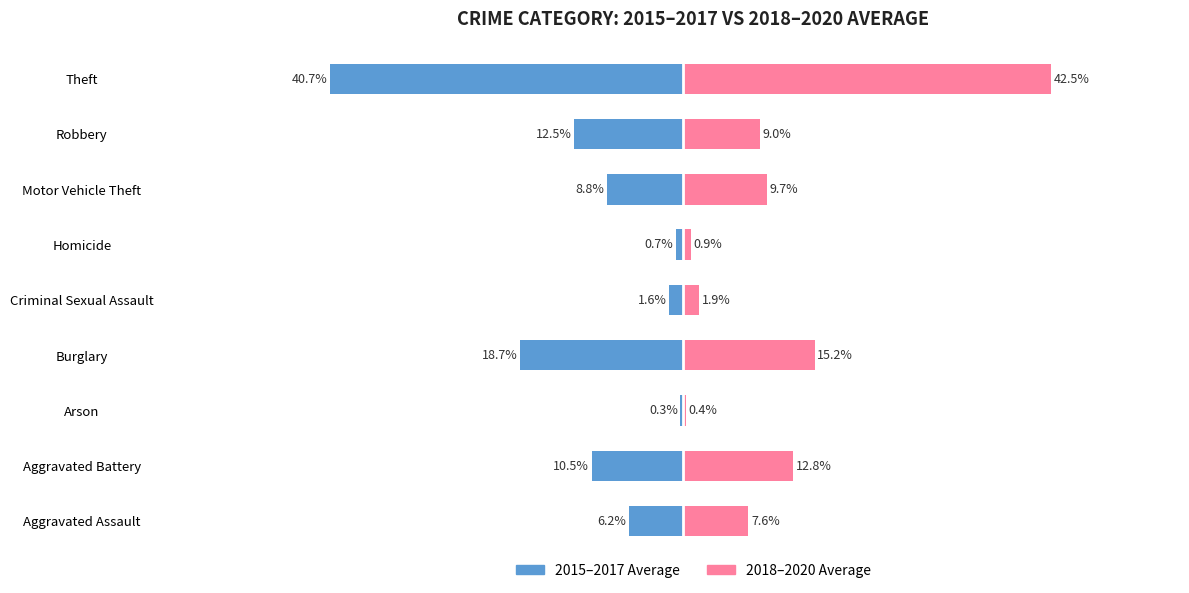

Is it true that 2015–2017 Average equals -0.2 at Homicide?

False